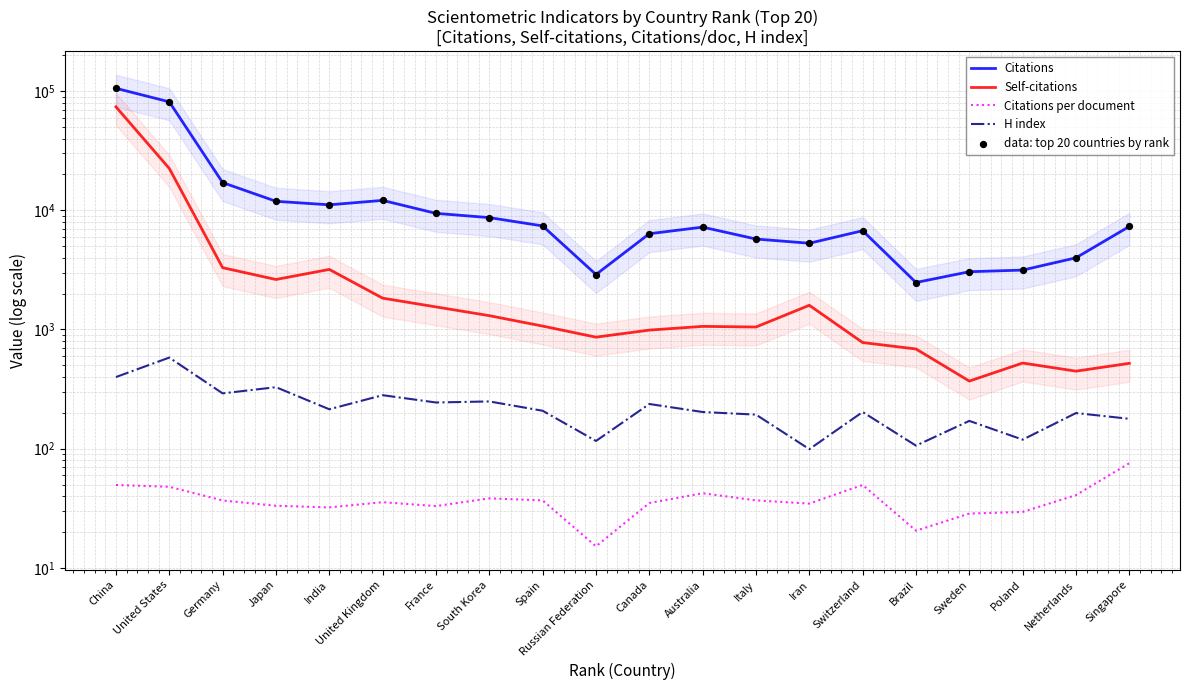

Which series has the largest total across all categories?

Citations